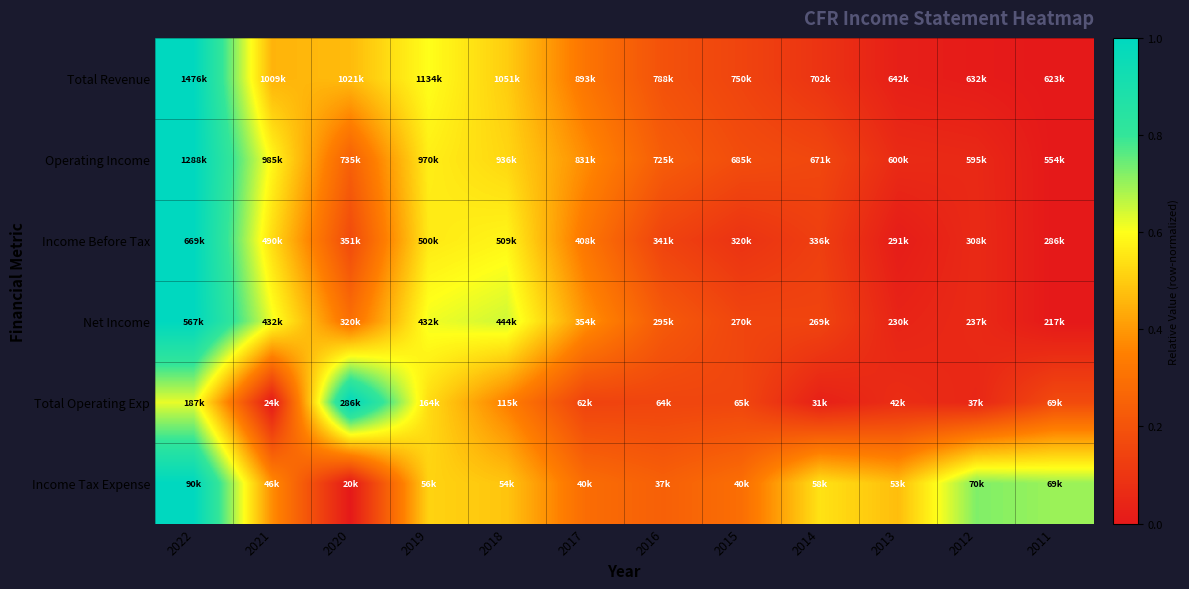

Reading left to right, transcribe all the data shown in this chart.

Total Revenue: 2022=1.0	2021=0.5	2020=0.5	2019=0.6	2018=0.5	2017=0.3	2016=0.2	2015=0.1	2014=0.1	2013=0.0	2012=0.0	2011=0.0
Operating Income: 2022=1.0	2021=0.6	2020=0.2	2019=0.6	2018=0.5	2017=0.4	2016=0.2	2015=0.2	2014=0.2	2013=0.1	2012=0.1	2011=0.0
Income Before Tax: 2022=1.0	2021=0.5	2020=0.2	2019=0.6	2018=0.6	2017=0.3	2016=0.1	2015=0.1	2014=0.1	2013=0.0	2012=0.1	2011=0.0
Net Income: 2022=1.0	2021=0.6	2020=0.3	2019=0.6	2018=0.6	2017=0.4	2016=0.2	2015=0.2	2014=0.1	2013=0.0	2012=0.1	2011=0.0
Total Operating Exp: 2022=0.6	2021=0.0	2020=1.0	2019=0.5	2018=0.3	2017=0.1	2016=0.2	2015=0.2	2014=0.0	2013=0.1	2012=0.0	2011=0.2
Income Tax Expense: 2022=1.0	2021=0.4	2020=0.0	2019=0.5	2018=0.5	2017=0.3	2016=0.2	2015=0.3	2014=0.5	2013=0.5	2012=0.7	2011=0.7